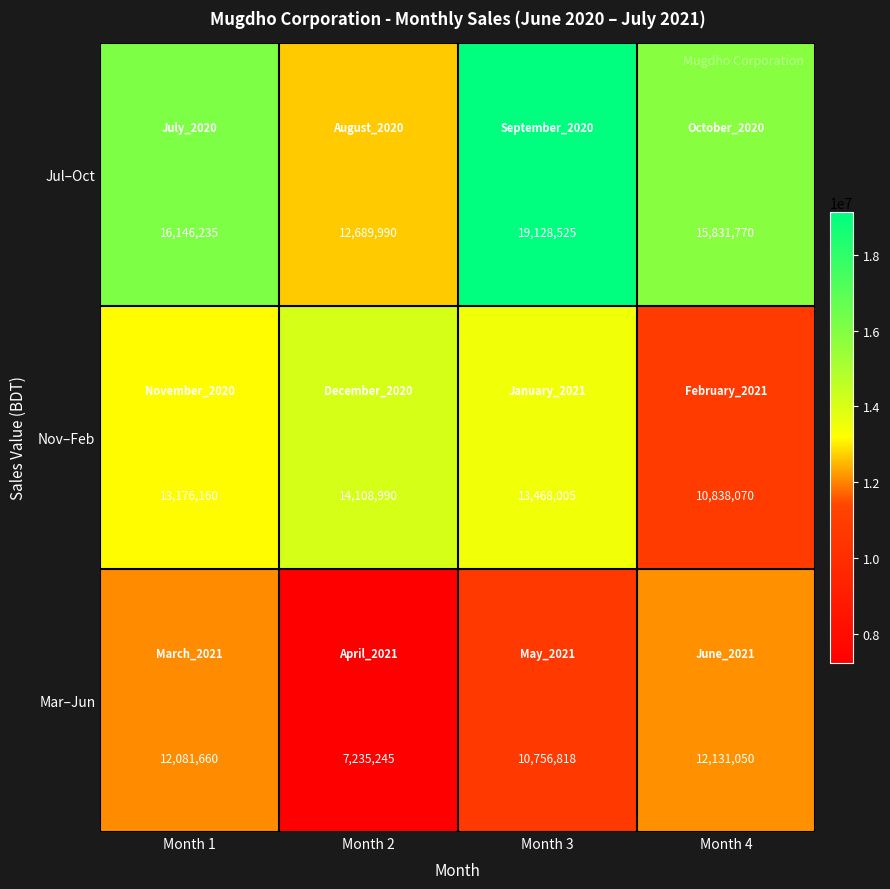

What is the average value of the Mar–Jun series?

10551193